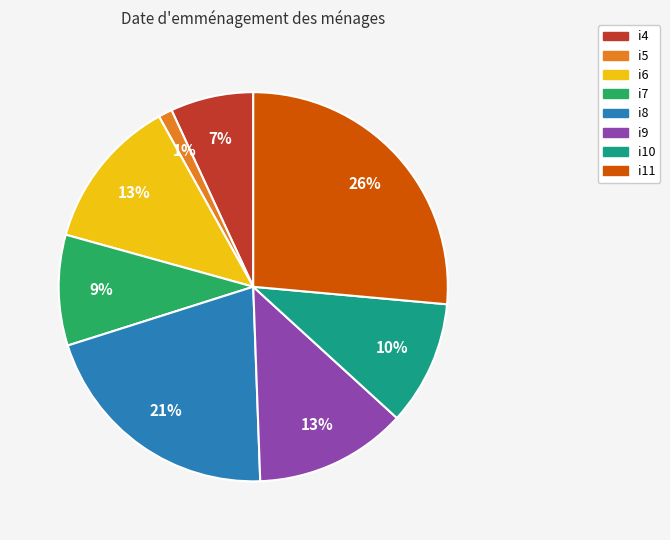

The i8 slice represents 33% of the pie. True or false?

False